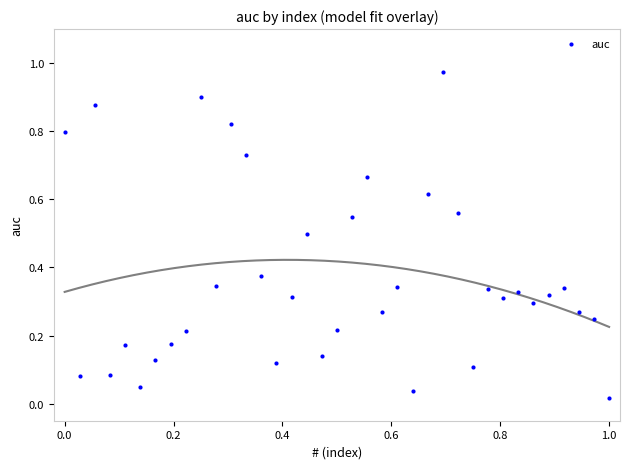

How many data points are displayed?

37